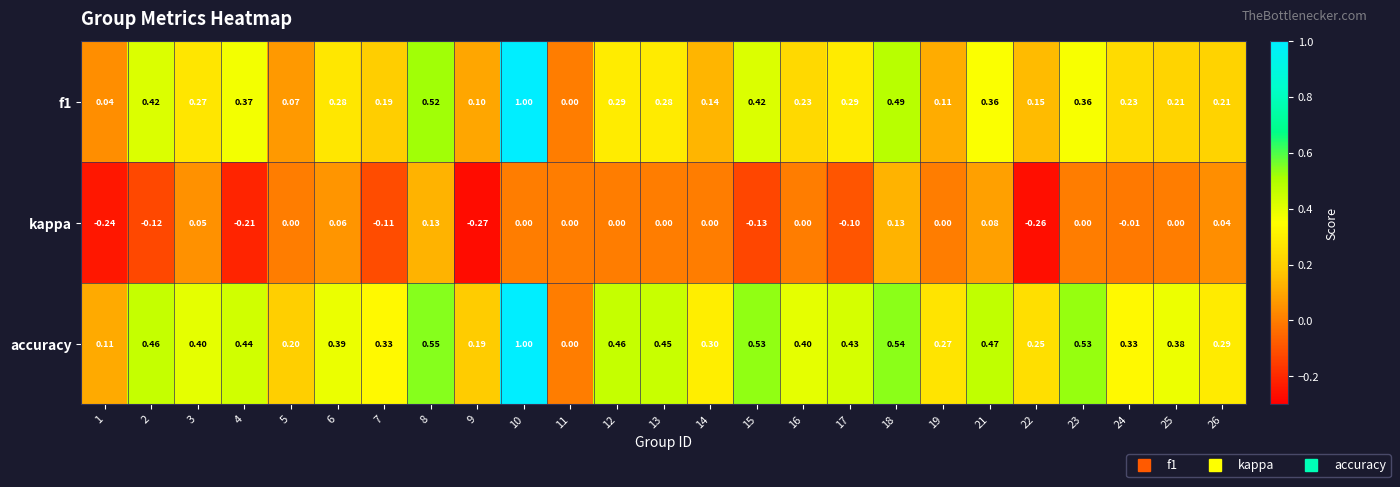

Is the value of accuracy at 21 greater than the value of kappa at 23?

Yes